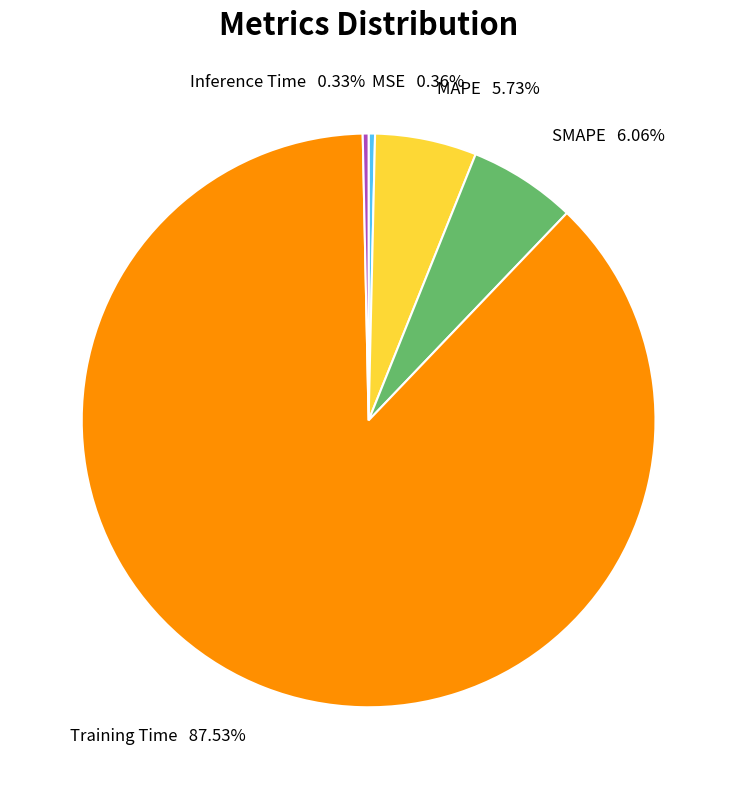

What percentage do SMAPE and MAPE together represent?

11.8%